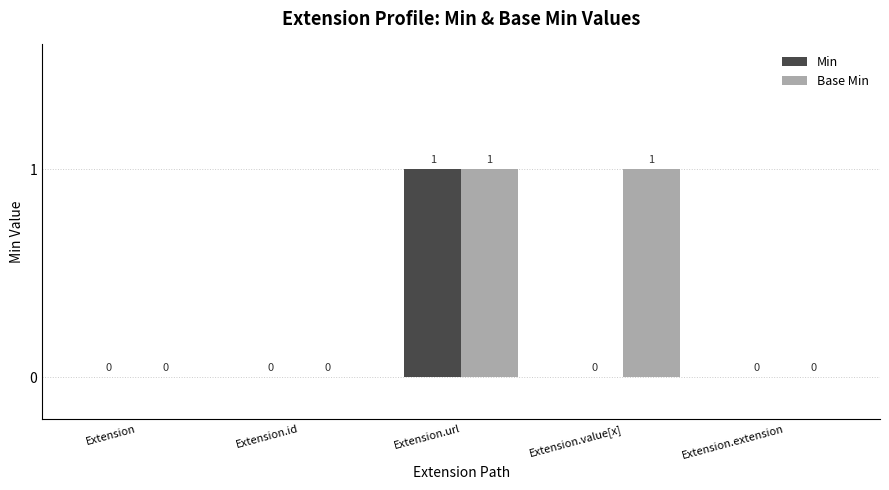

At which category is the sum across all series the highest?

Extension.url